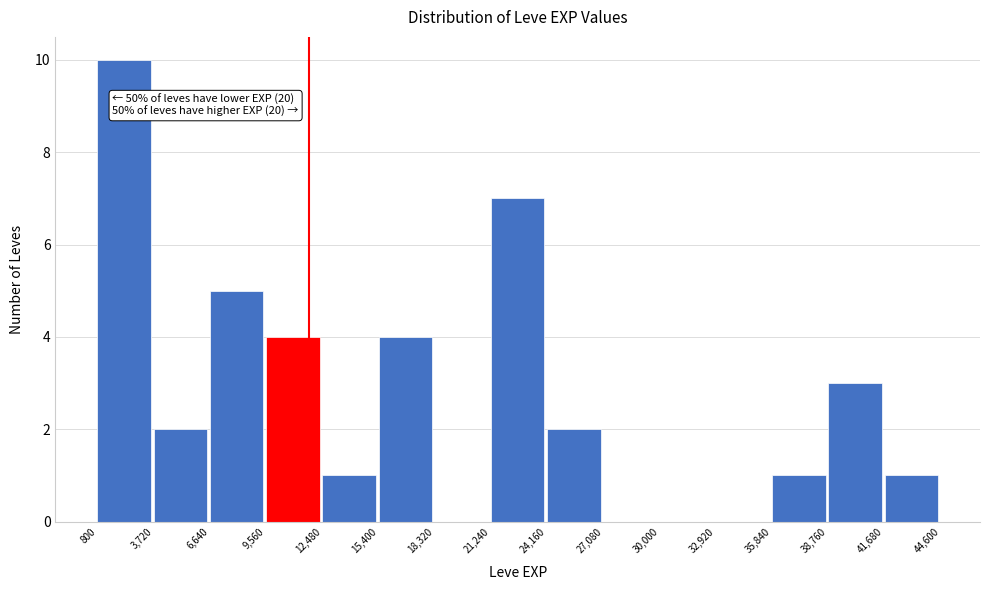

Over which range of the x-axis is the bar tallest?

800 to 3,720